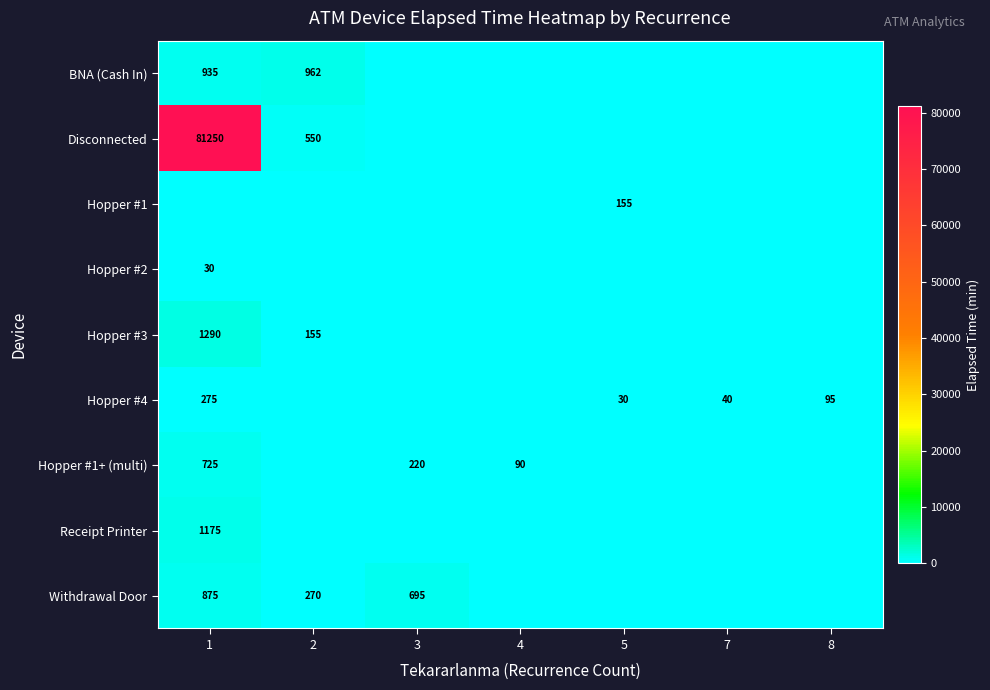

True or false: Hopper #3 has a value of 155 at 2.

True